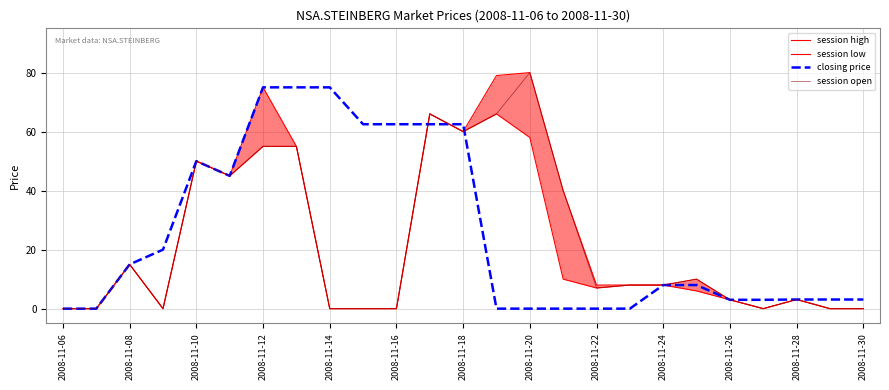

The closing price series shows 83.8 at 2008-11-10. True or false?

False